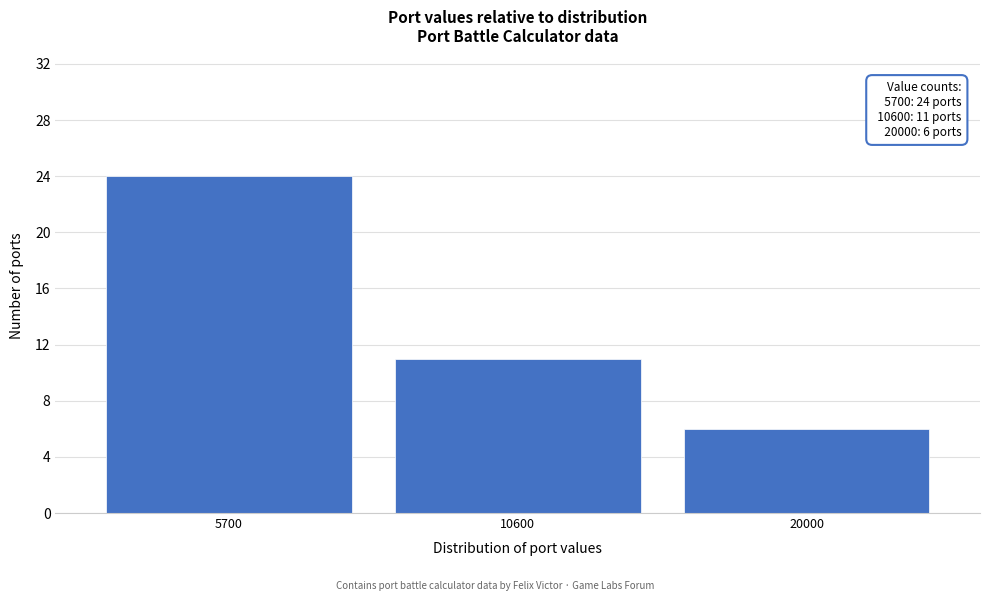

Reading left to right, what are all the values shown in this chart?

24	11	6